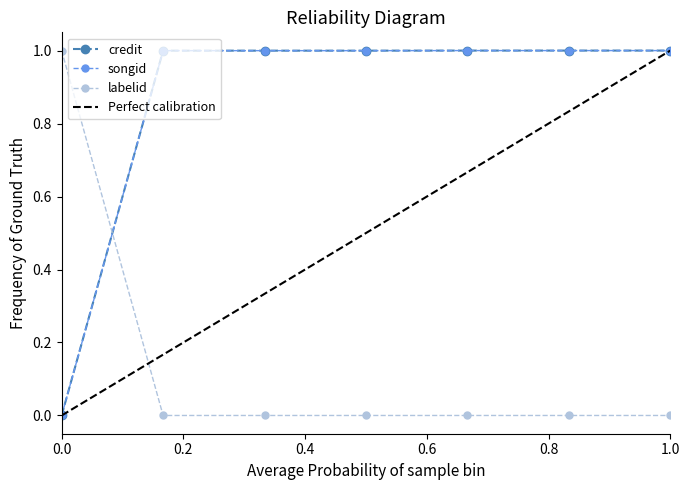

Reading left to right, list all the values displayed in this chart.

credit: 0.0	1.0	1.0	1.0	1.0	1.0	1.0
songid: 0.0	1.0	1.0	1.0	1.0	1.0	1.0
labelid: 1.0	0.0	0.0	0.0	0.0	0.0	0.0